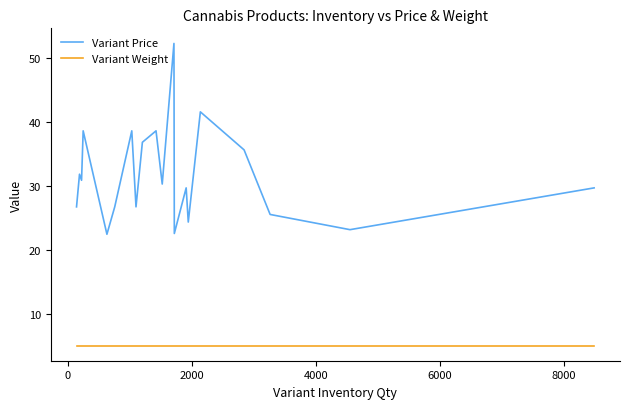

True or false: Variant Weight and Variant Price cross at least once.

False